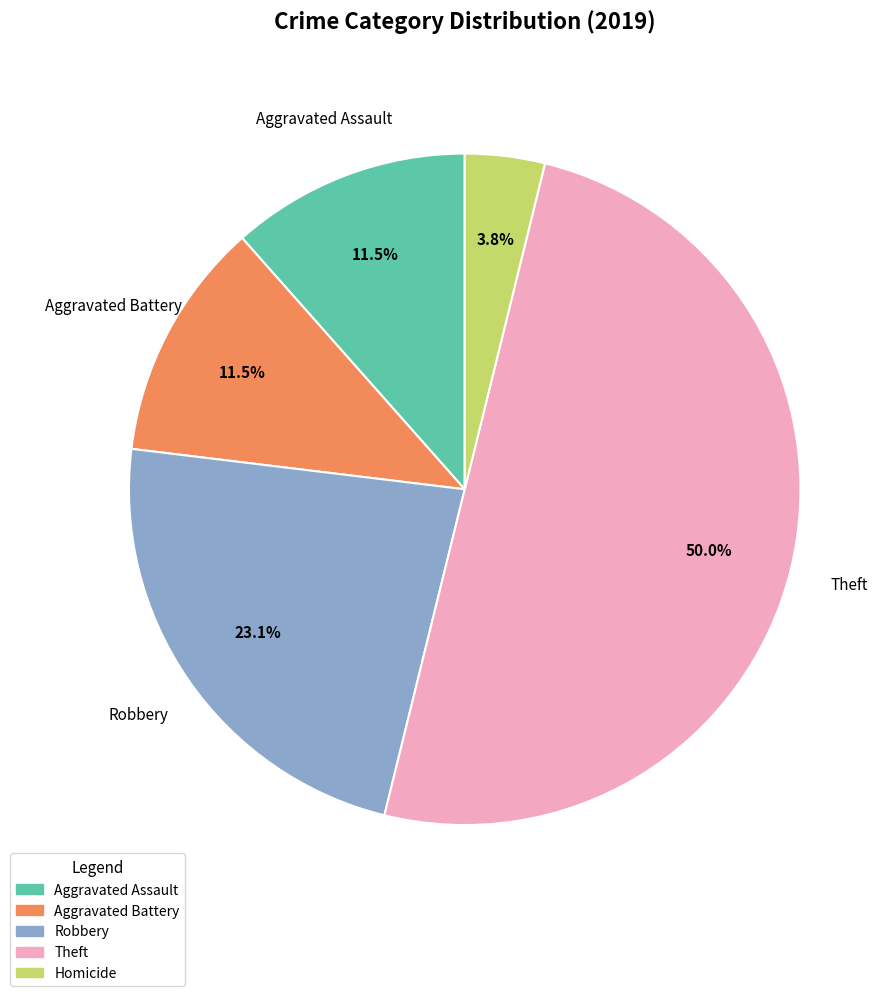

Count the number of slices in the pie.

5